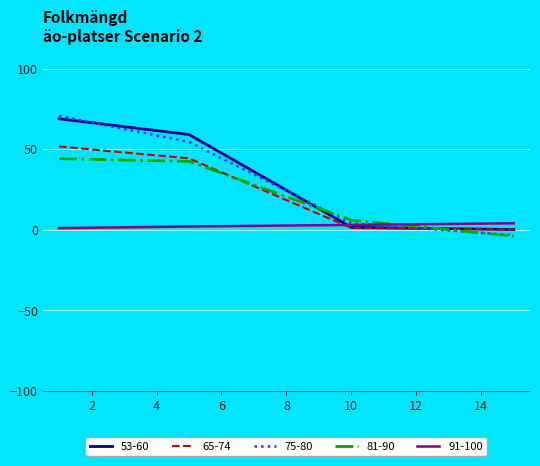

What is the highest value of the 81-90 series?

44.1